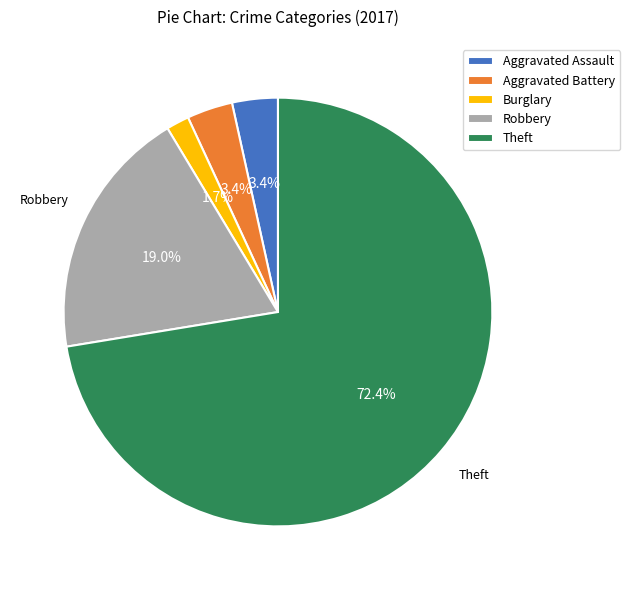

Is there a majority slice in this chart?

Yes